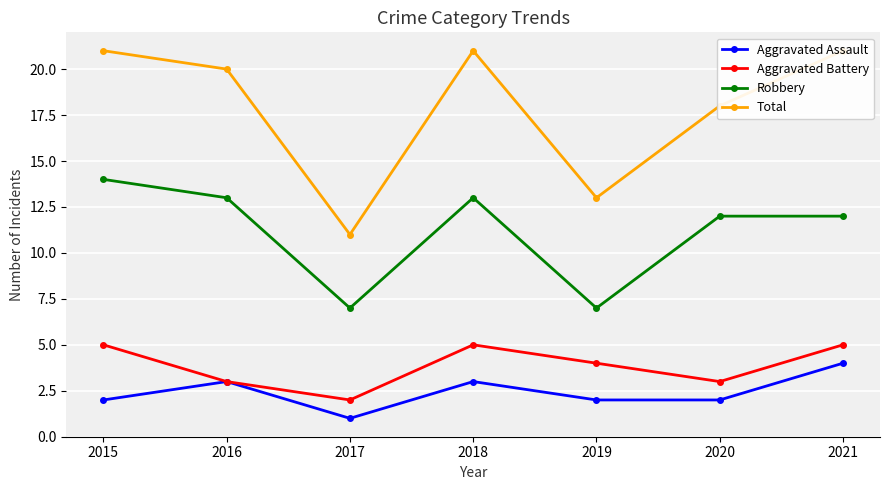

Is the value of Aggravated Assault at 2017 greater than the value of Robbery at 2015?

No